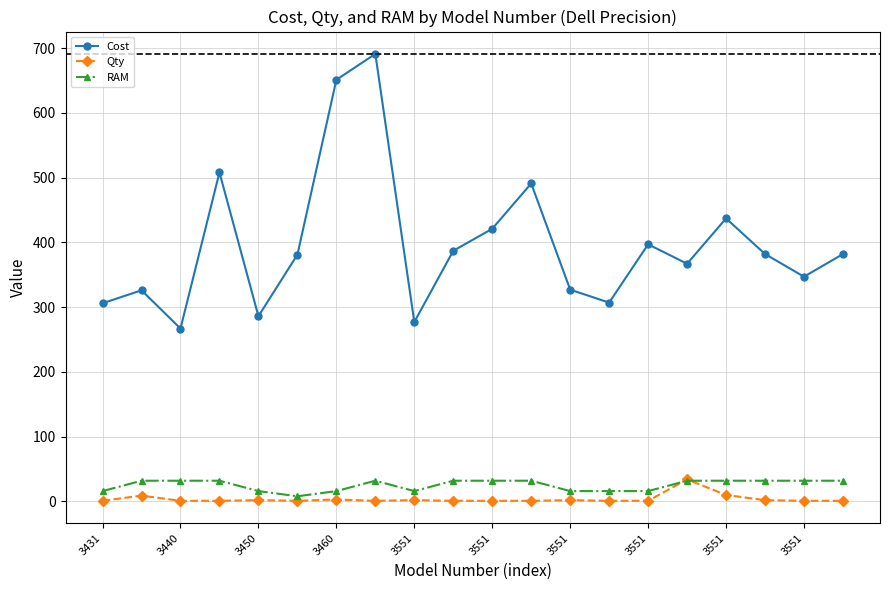

How many interior local valleys does the Cost series have?

6